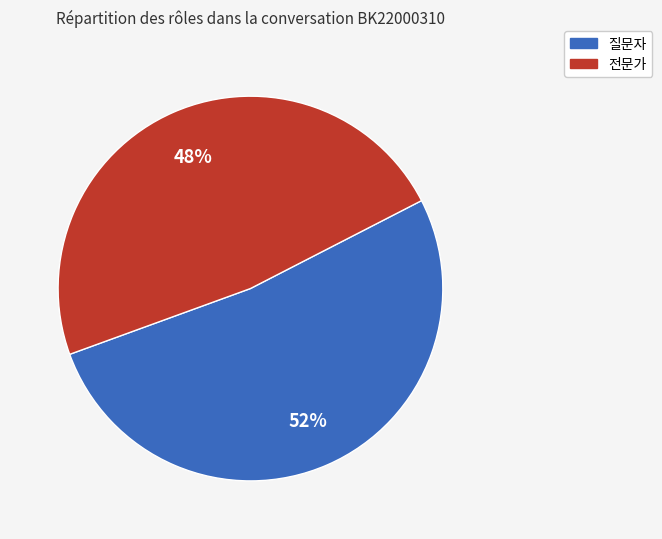

Which slice is the largest?

질문자